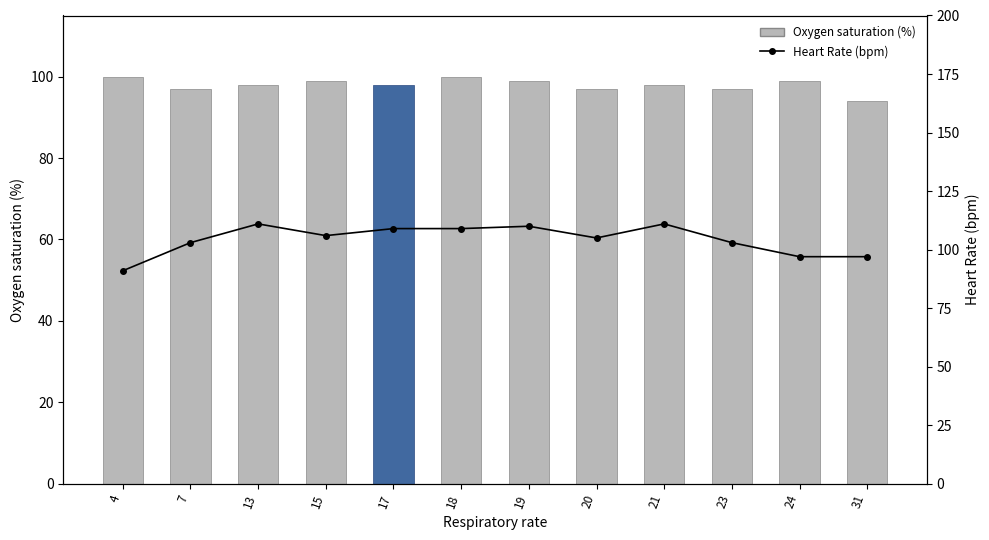

At which label does Oxygen saturation (%) first exceed 98?

4